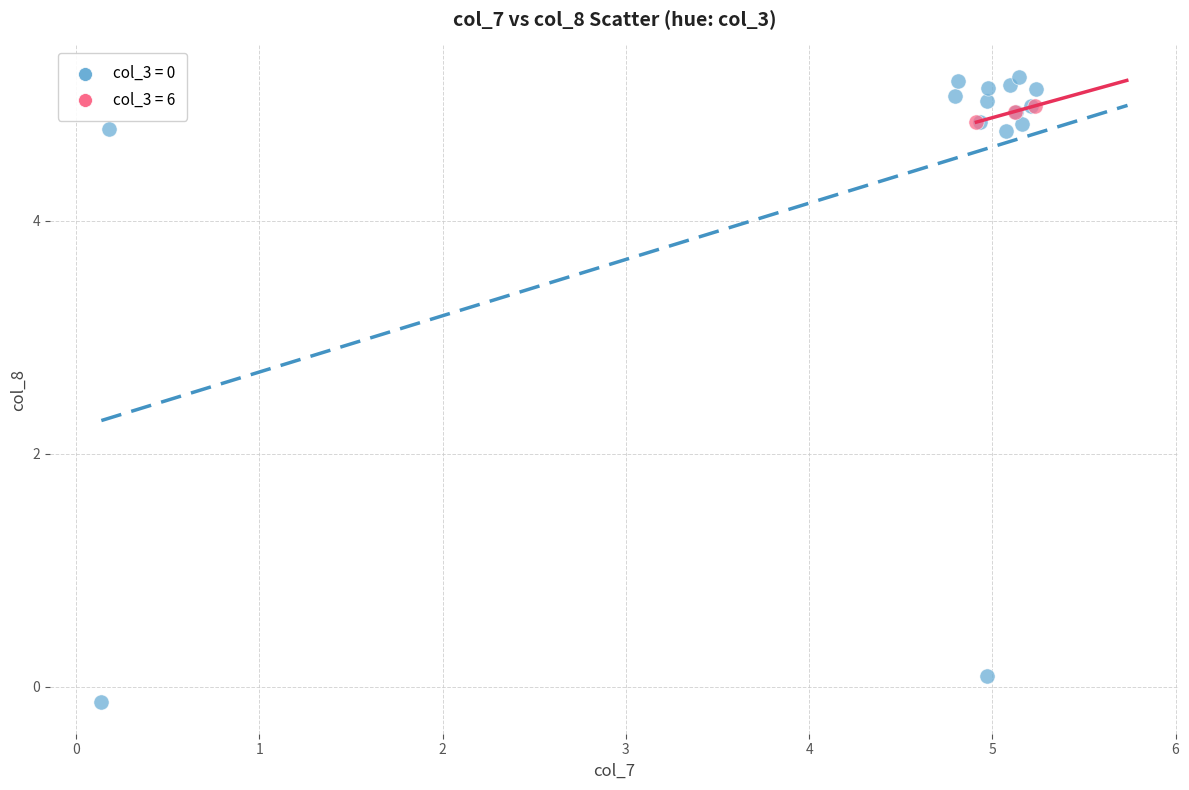

Which series has the widest spread of Y values?

col_3 = 0